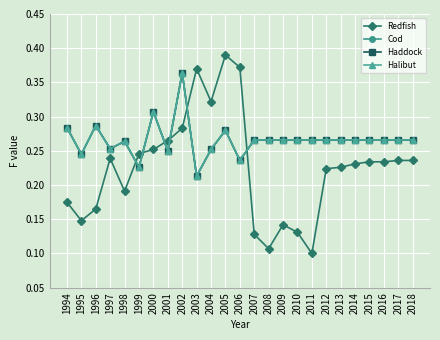

Does the chart have visible grid lines?

Yes